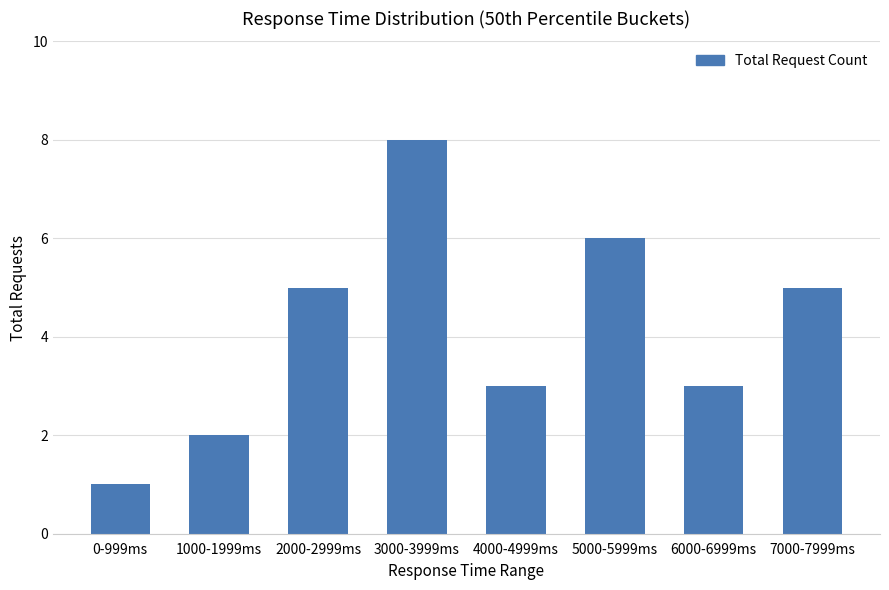

Read the value at 2000-2999ms.

5